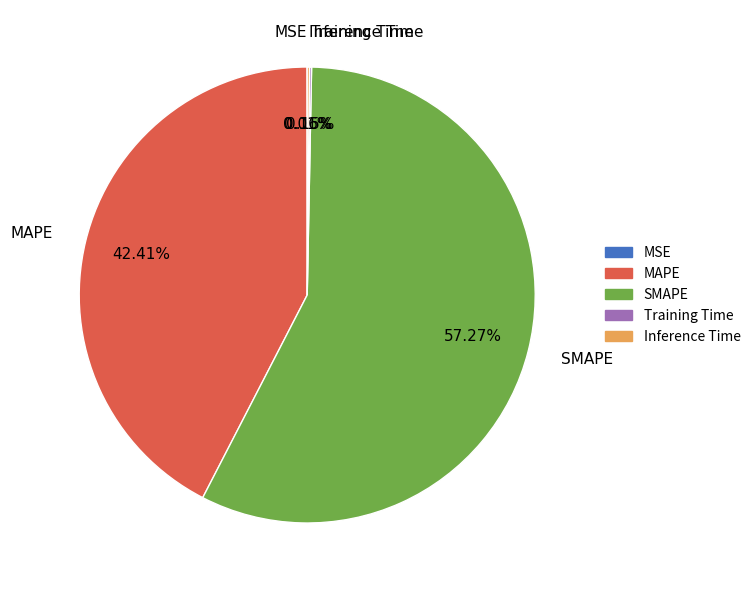

Does SMAPE represent more than half of the total?

Yes